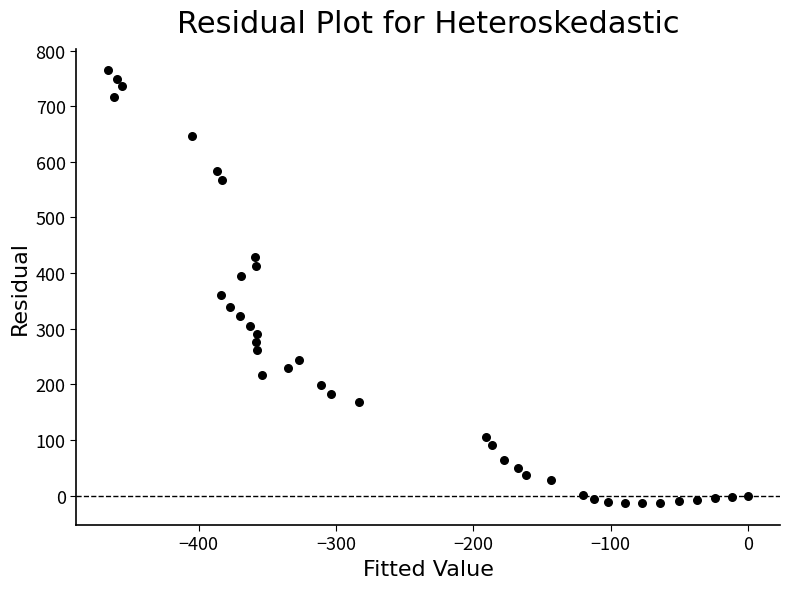

What is the range of Y values (max minus min)?

778.1